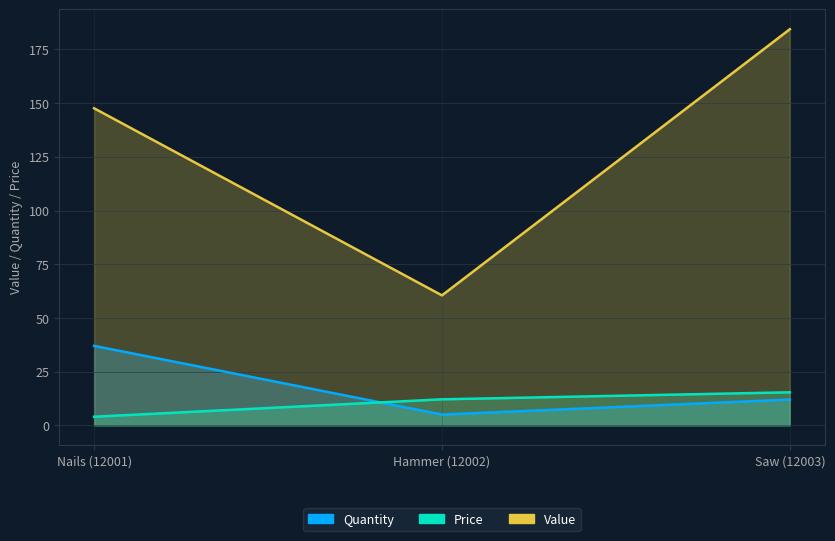

Which has a higher value, Hammer (12002) or Nails (12001)?

Nails (12001)